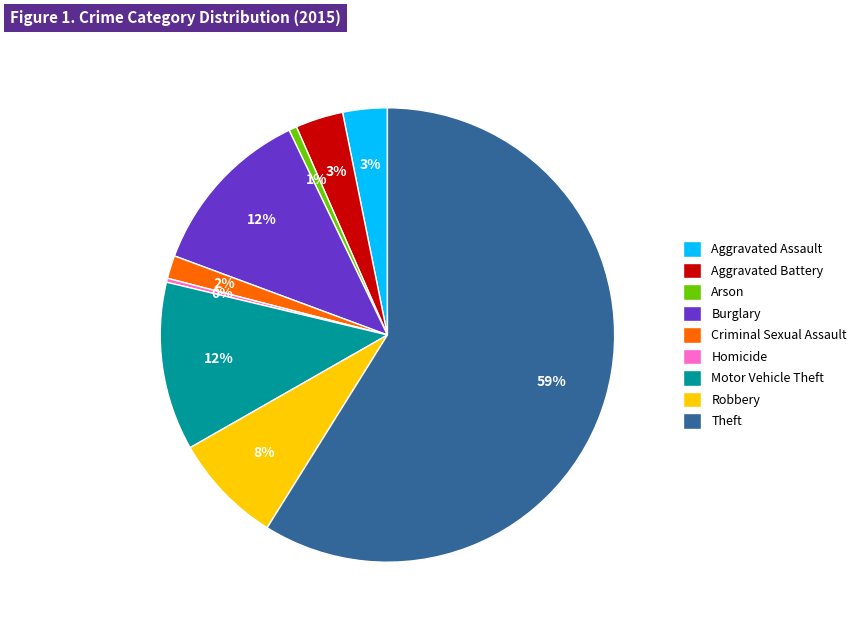

Which slice is the largest?

Theft